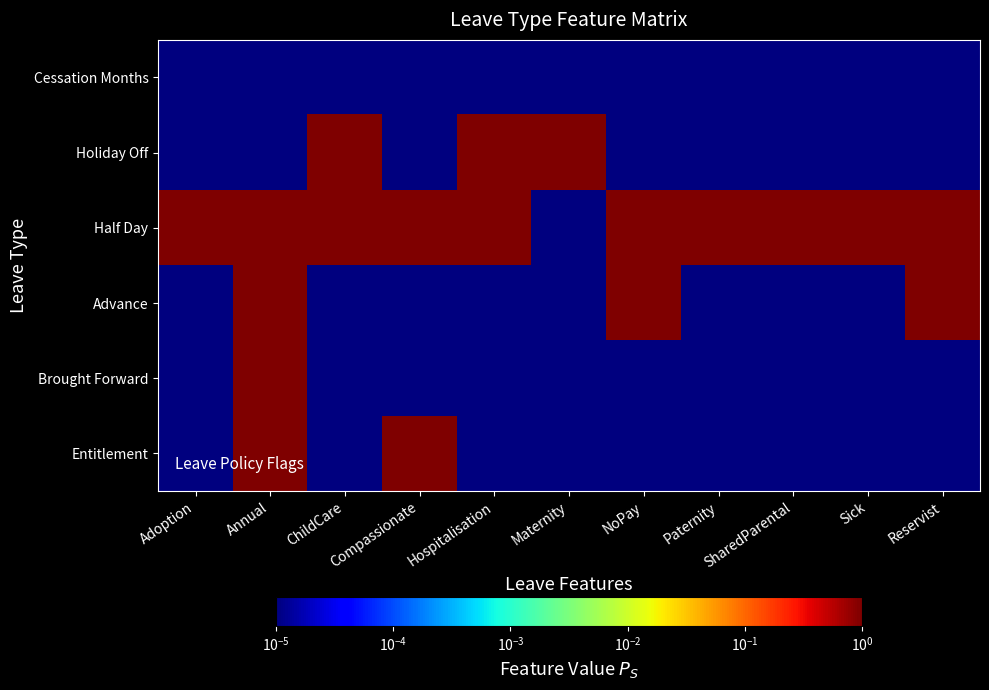

Reading left to right, list all the values displayed in this chart.

Entitlement: Adoption=0.0	Annual=1.0	ChildCare=0.0	Compassionate=1.0	Hospitalisation=0.0	Maternity=0.0	NoPay=0.0	Paternity=0.0	SharedParental=0.0	Sick=0.0	Reservist=0.0
Brought Forward: Adoption=0.0	Annual=1.0	ChildCare=0.0	Compassionate=0.0	Hospitalisation=0.0	Maternity=0.0	NoPay=0.0	Paternity=0.0	SharedParental=0.0	Sick=0.0	Reservist=0.0
Advance: Adoption=0.0	Annual=1.0	ChildCare=0.0	Compassionate=0.0	Hospitalisation=0.0	Maternity=0.0	NoPay=1.0	Paternity=0.0	SharedParental=0.0	Sick=0.0	Reservist=1.0
Half Day: Adoption=1.0	Annual=1.0	ChildCare=1.0	Compassionate=1.0	Hospitalisation=1.0	Maternity=0.0	NoPay=1.0	Paternity=1.0	SharedParental=1.0	Sick=1.0	Reservist=1.0
Holiday Off: Adoption=0.0	Annual=0.0	ChildCare=1.0	Compassionate=0.0	Hospitalisation=1.0	Maternity=1.0	NoPay=0.0	Paternity=0.0	SharedParental=0.0	Sick=0.0	Reservist=0.0
Cessation Months: Adoption=0.0	Annual=0.0	ChildCare=0.0	Compassionate=0.0	Hospitalisation=0.0	Maternity=0.0	NoPay=0.0	Paternity=0.0	SharedParental=0.0	Sick=0.0	Reservist=0.0